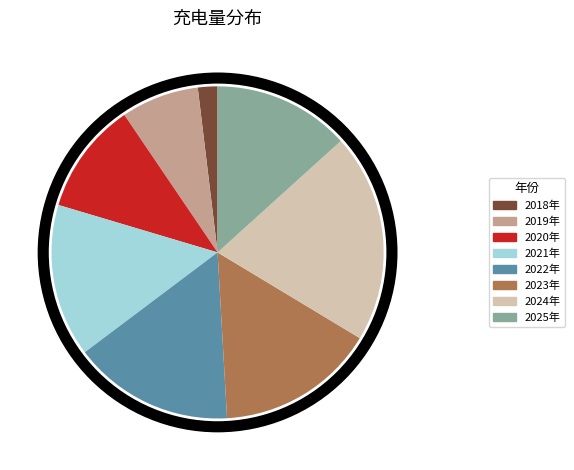

Approximately how many times larger is the value at 2021年 compared to 2020年?

1.4